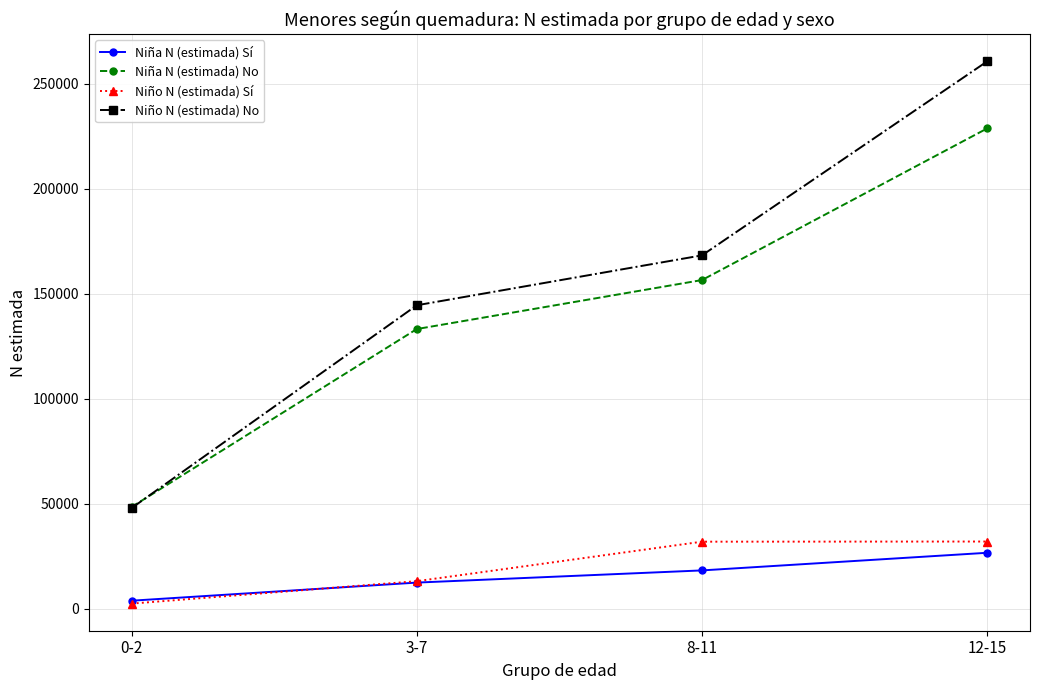

Between 0-2 and 8-11, which series saw the biggest shift?

Niño N (estimada) No